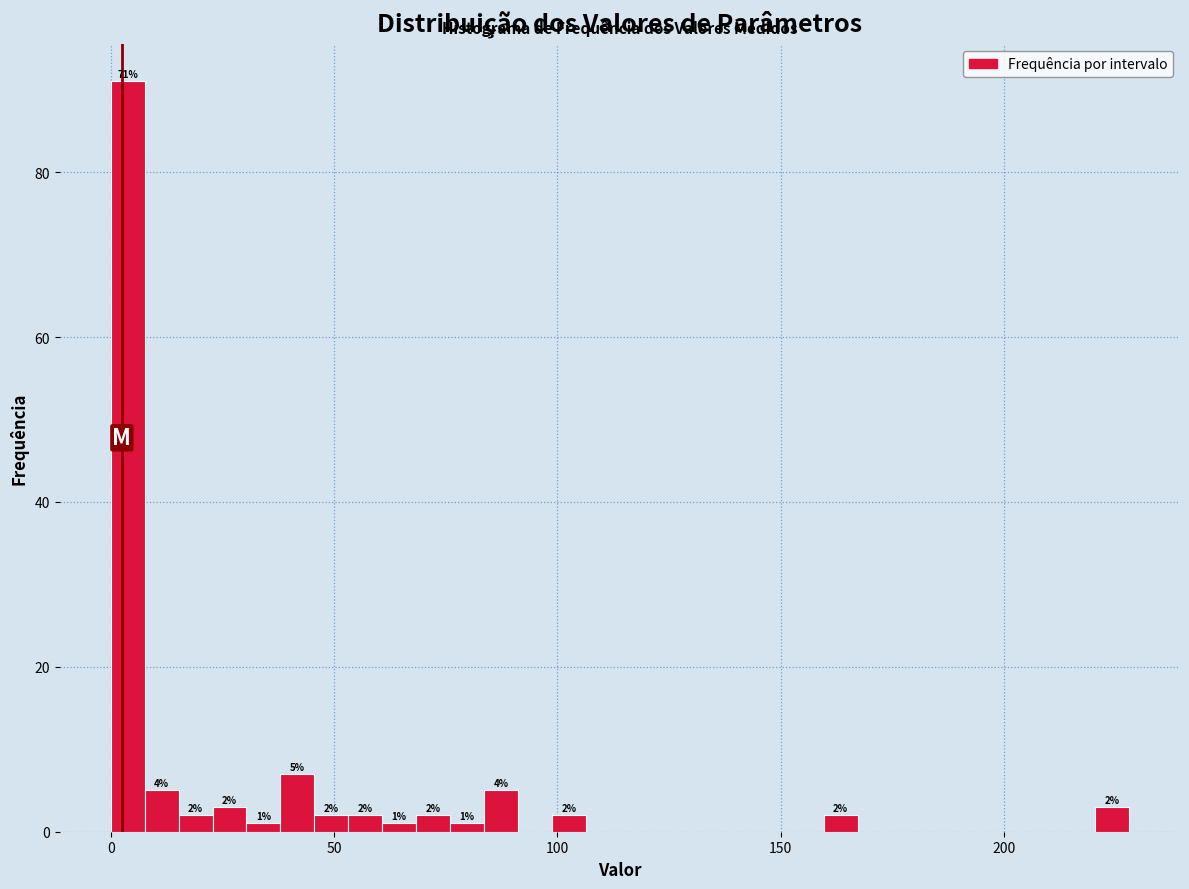

Read against the x-axis, roughly where is the centre of the tallest bar?

5